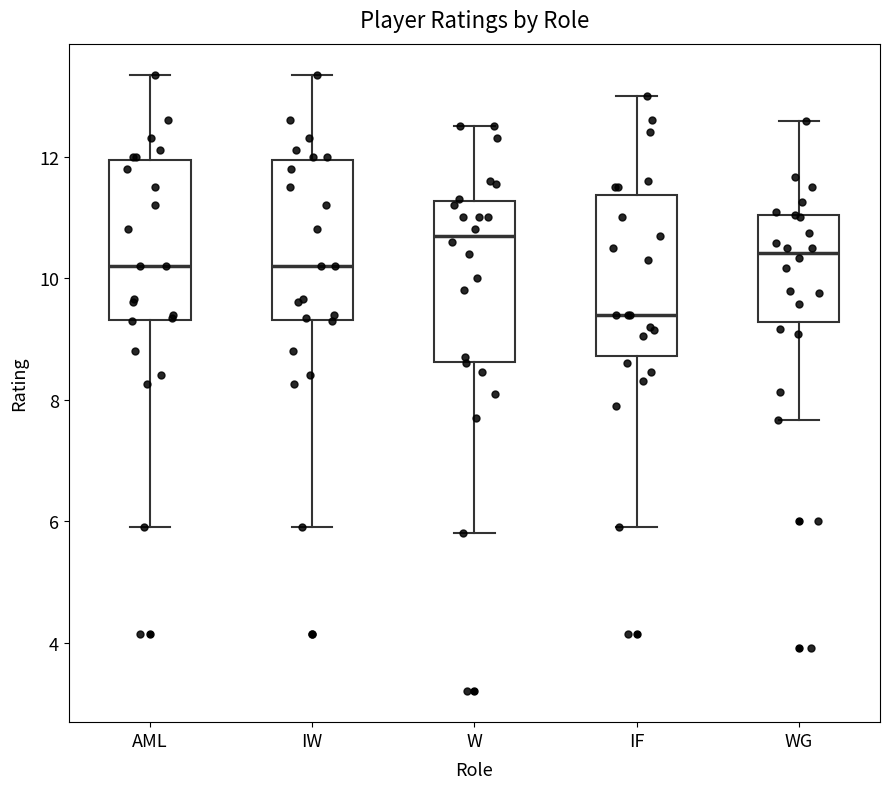

Which box has the highest median line?

W